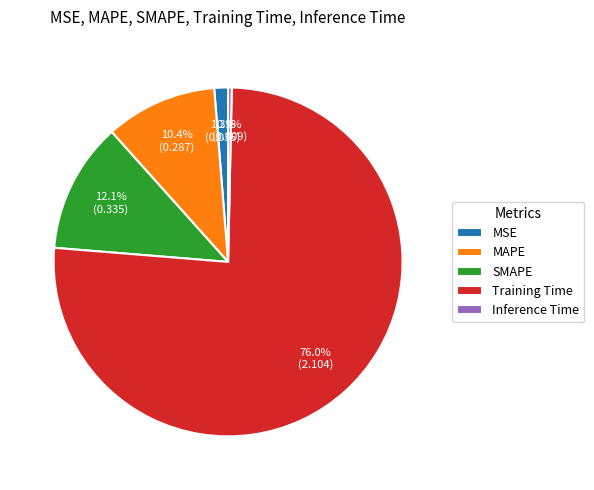

Is there any slice that represents more than half of the pie?

Yes